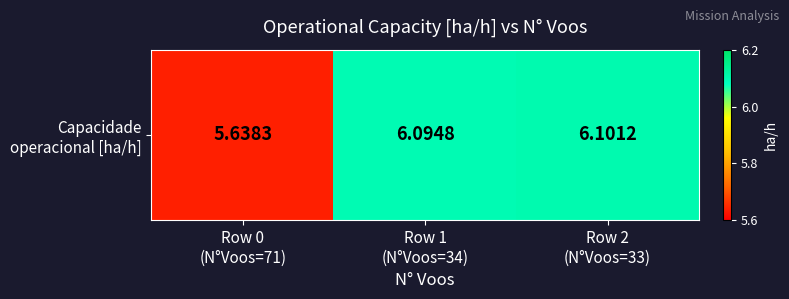

Approximately how many times larger is the value at Row 2
(N°Voos=33) compared to Row 0
(N°Voos=71)?

1.1